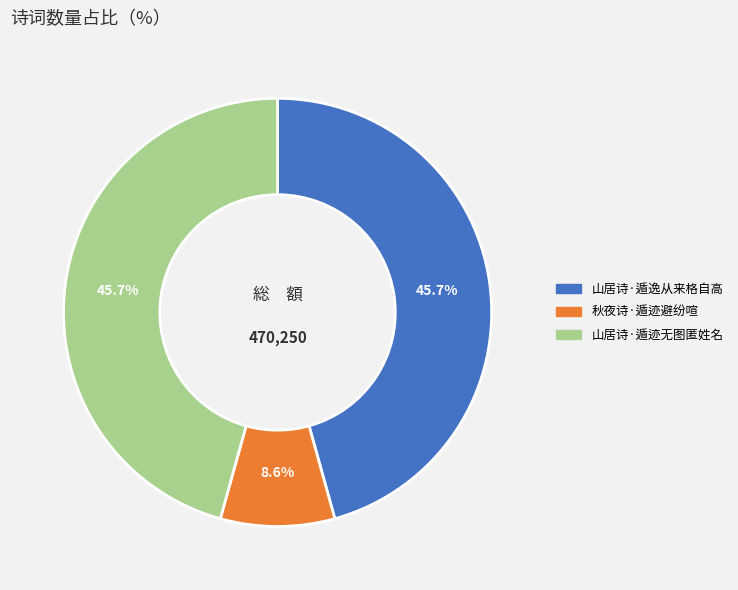

True or false: 秋夜诗·遁迹避纷喧 accounts for 9% of the total.

True